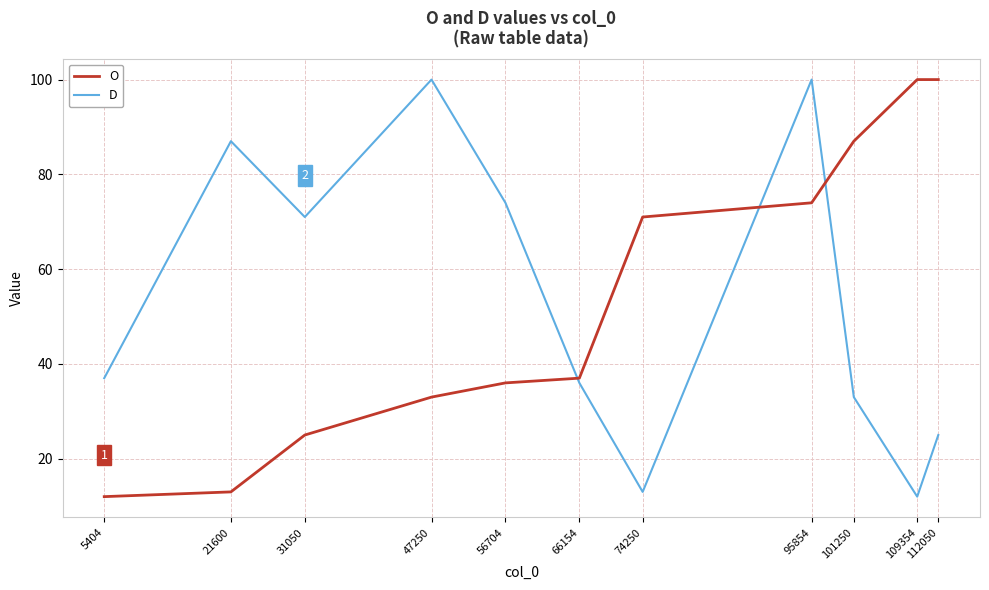

Reading left to right, extract all data points from this chart.

O: 5404=12	21600=13	31050=25	47250=33	56704=36	66154=37	74250=71	95854=74	101250=87	109354=100	112050=100
D: 5404=37	21600=87	31050=71	47250=100	56704=74	66154=36	74250=13	95854=100	101250=33	109354=12	112050=25